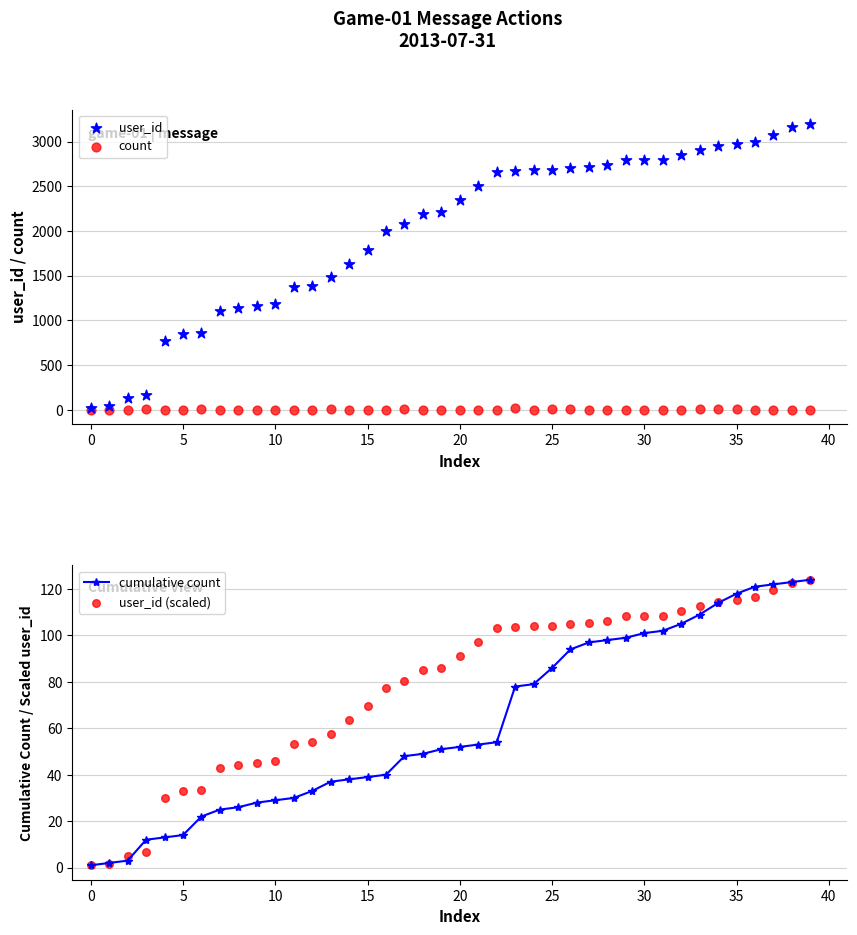

At which category is the sum across all series the highest?

39